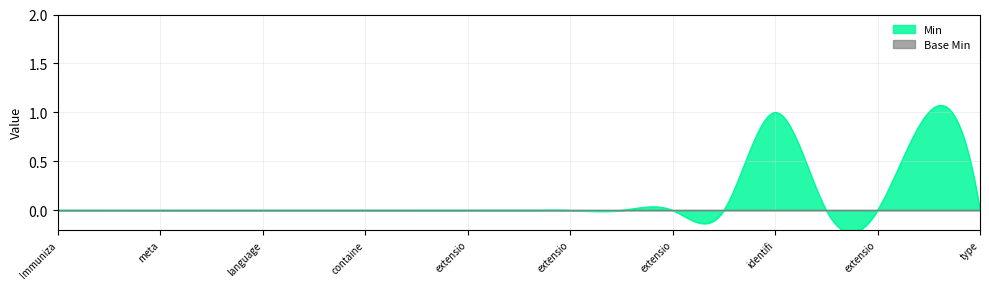

What are all the series names shown in the legend?

Min, Base Min